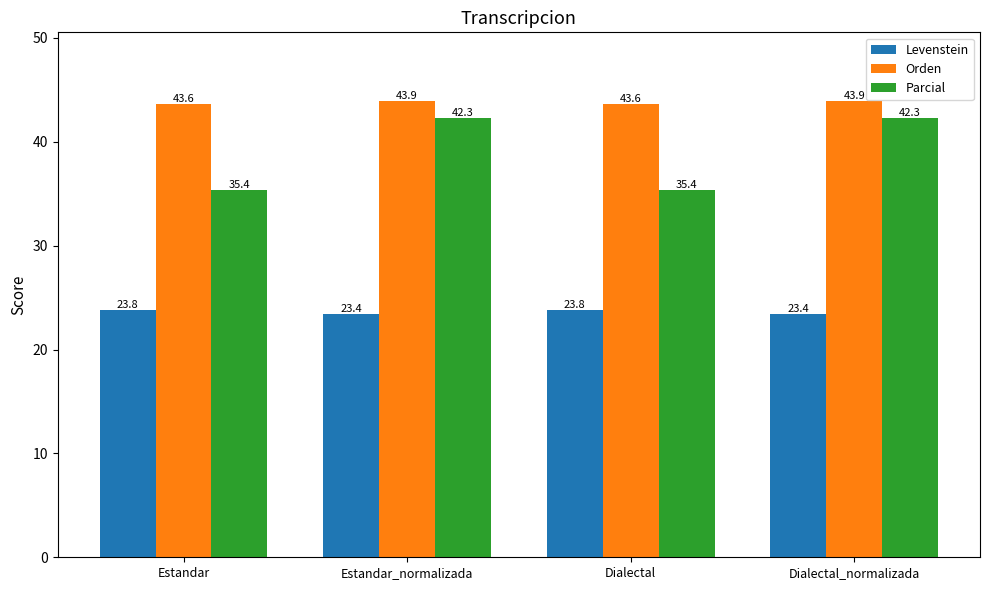

How many categories are shown in the chart?

4